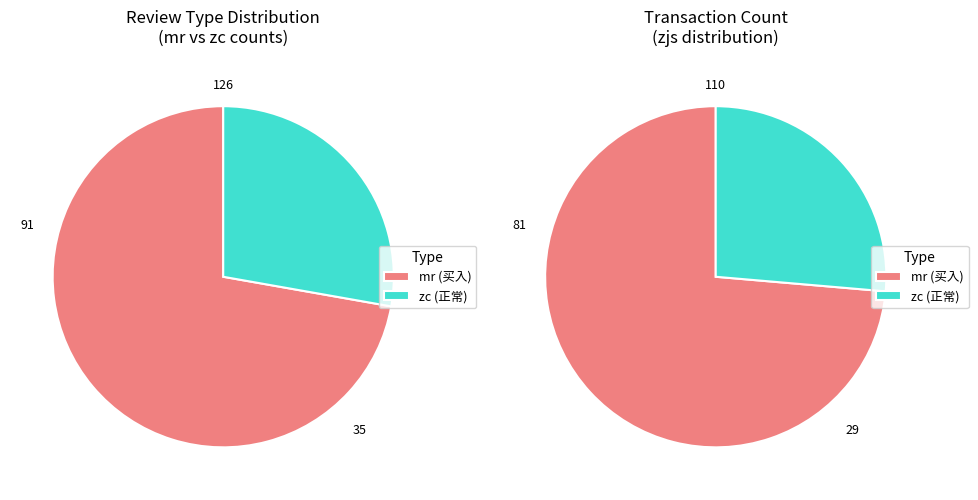

Which slice is the largest?

mr